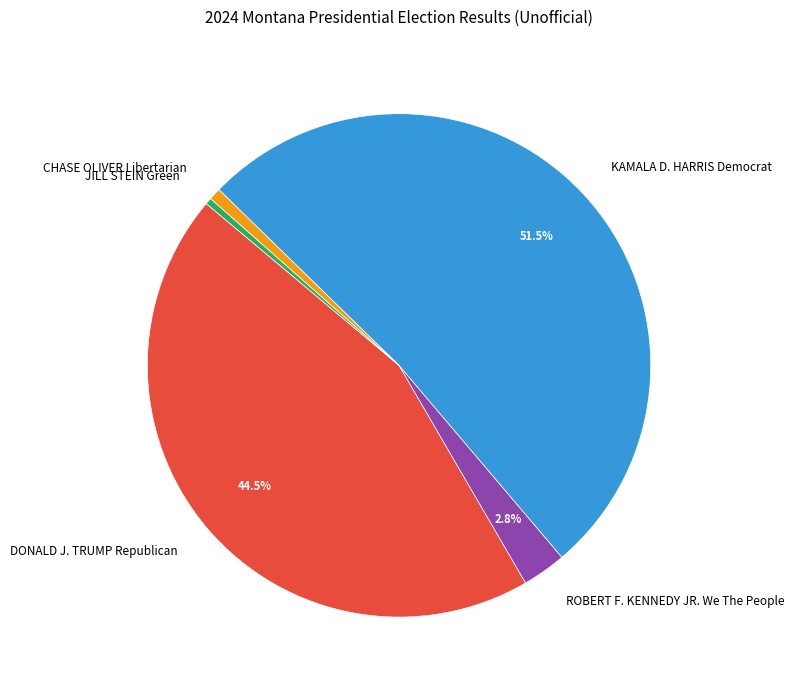

How much of the chart is everything except DONALD J. TRUMP Republican?

55.5%